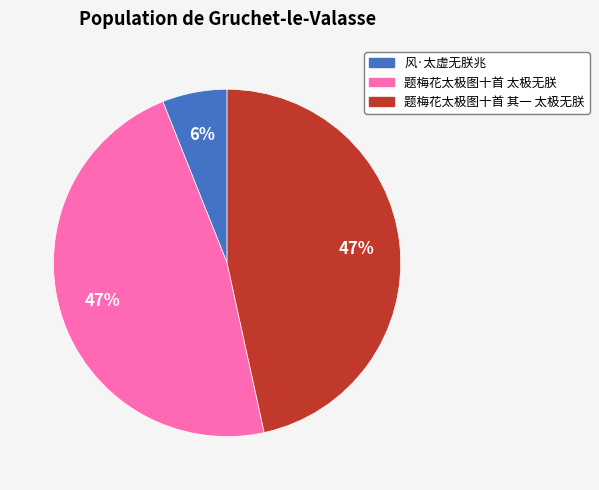

Approximately how many times larger is the value at 风·太虚无朕兆 compared to 题梅花太极图十首 其一 太极无朕?

0.1